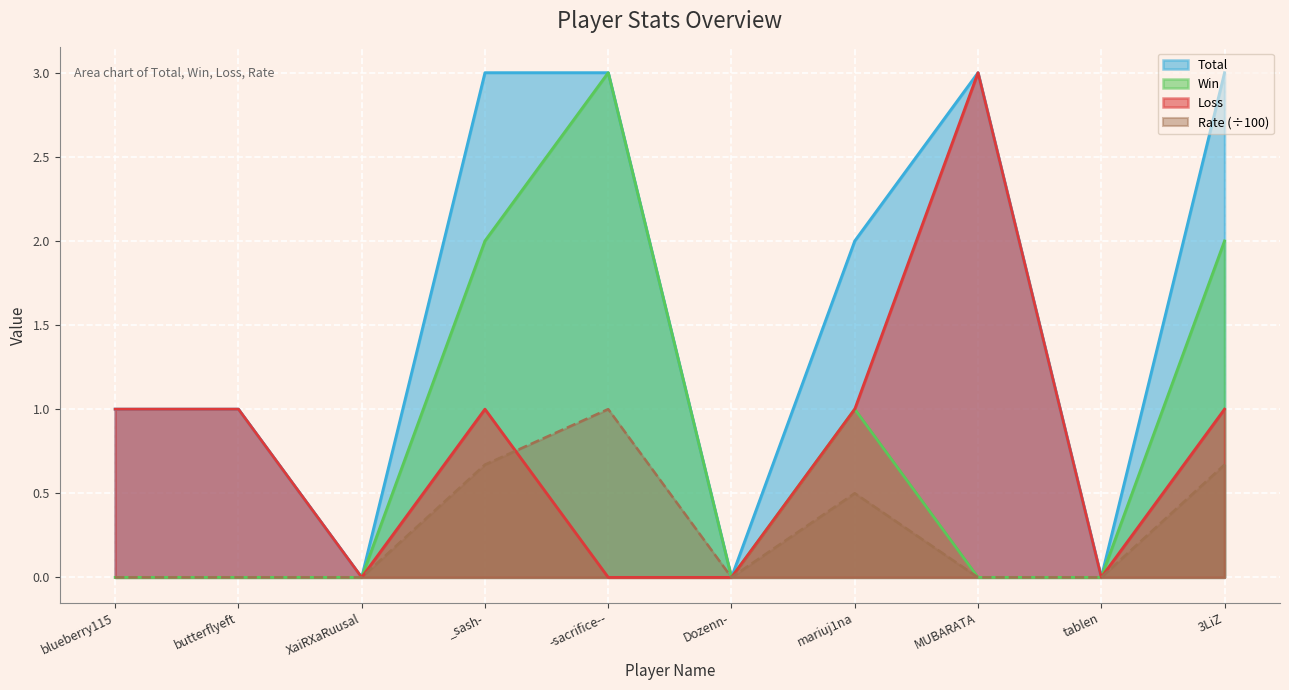

Which category has the lowest value across all series?

XaiRXaRuusal